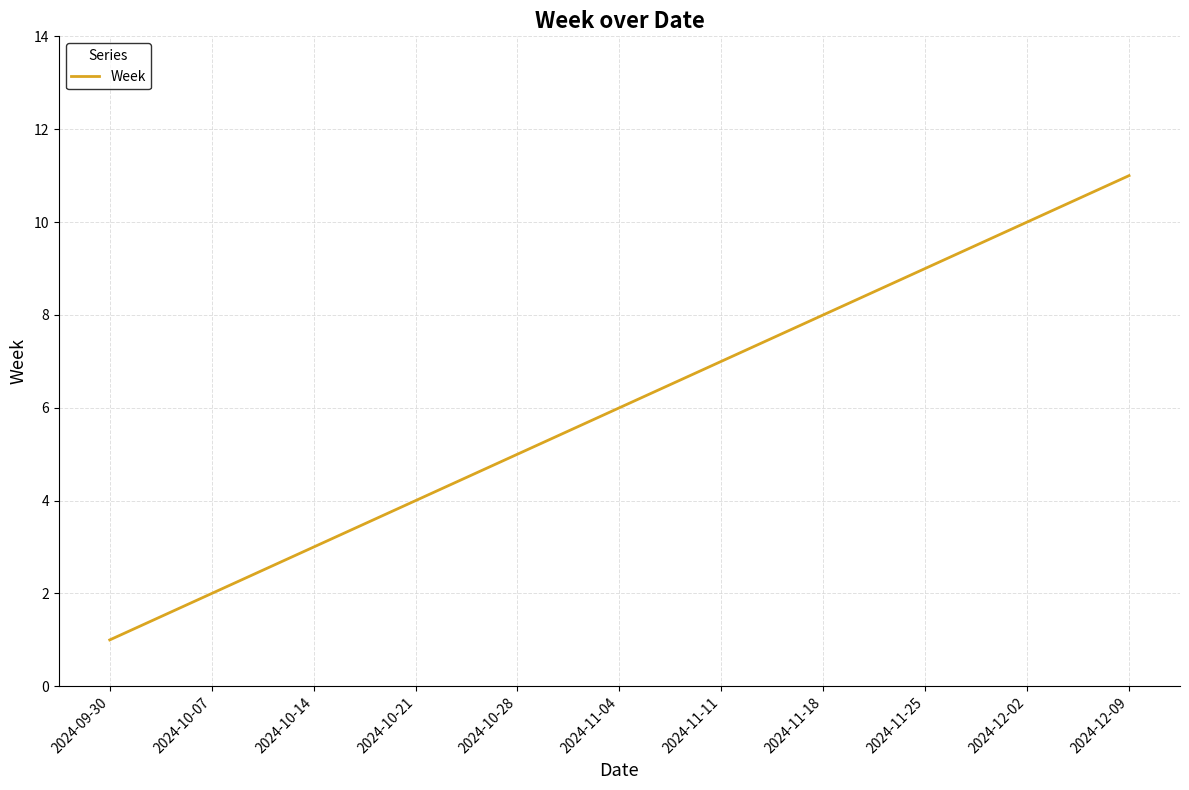

Reading left to right, what are all the values shown in this chart?

1	2	3	4	5	6	7	8	9	10	11